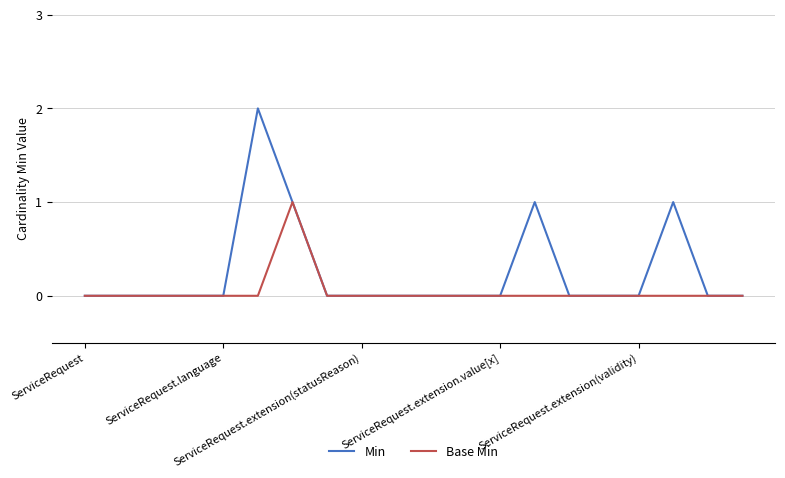

How many categories are shown in the chart?

20